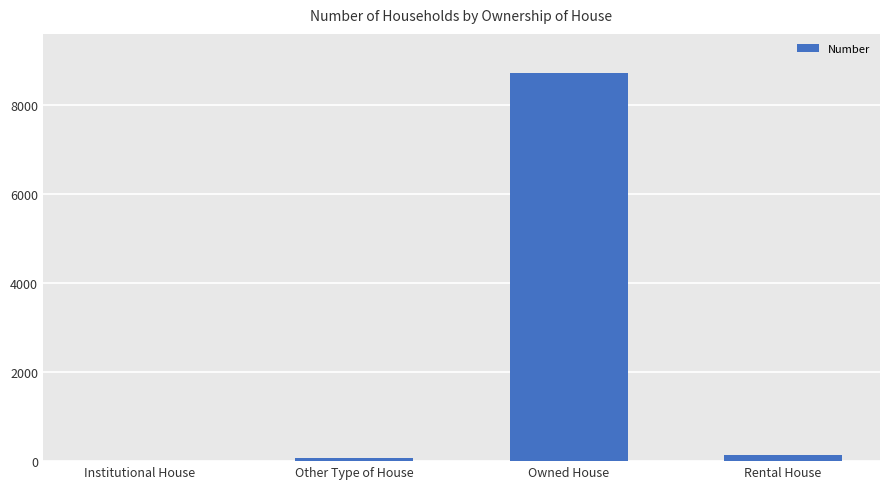

Count the number of categories in the chart.

4